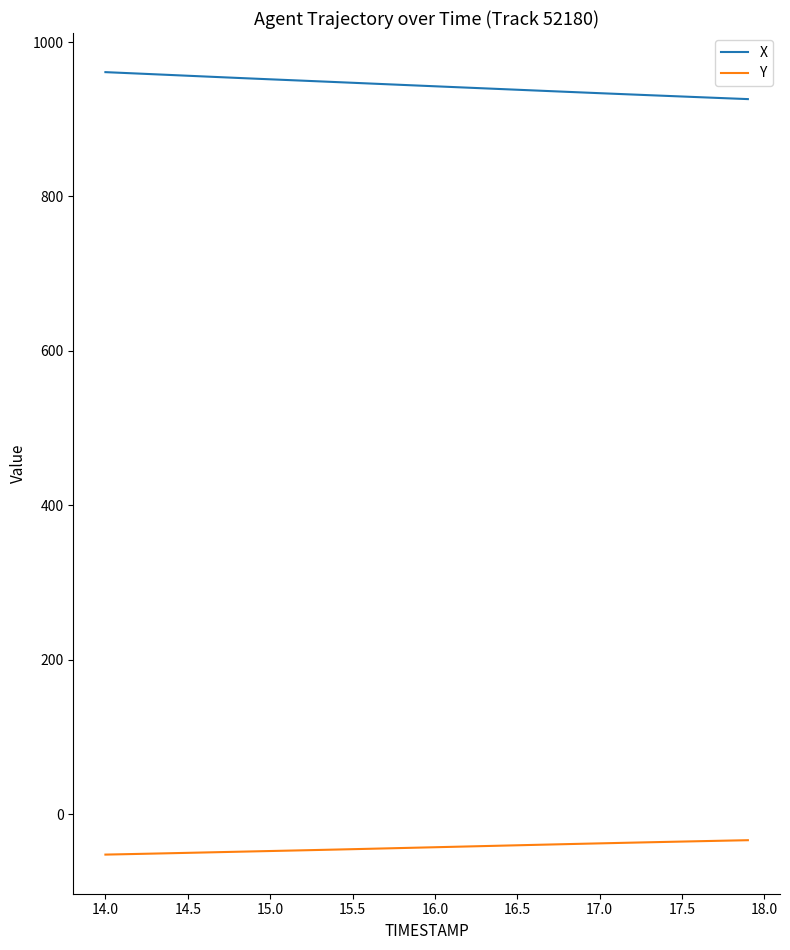

True or false: Y and X cross at least once.

False